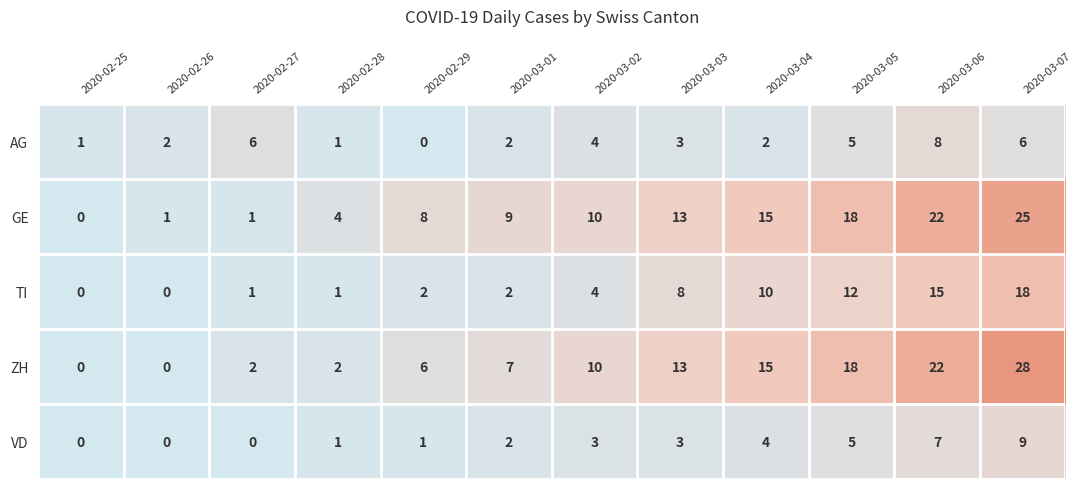

True or false: ZH has a value of 22 at 2020-03-06.

True